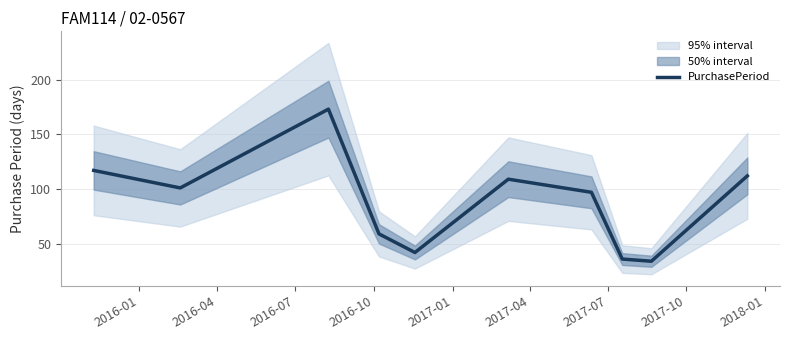

What is the smallest value displayed?

34